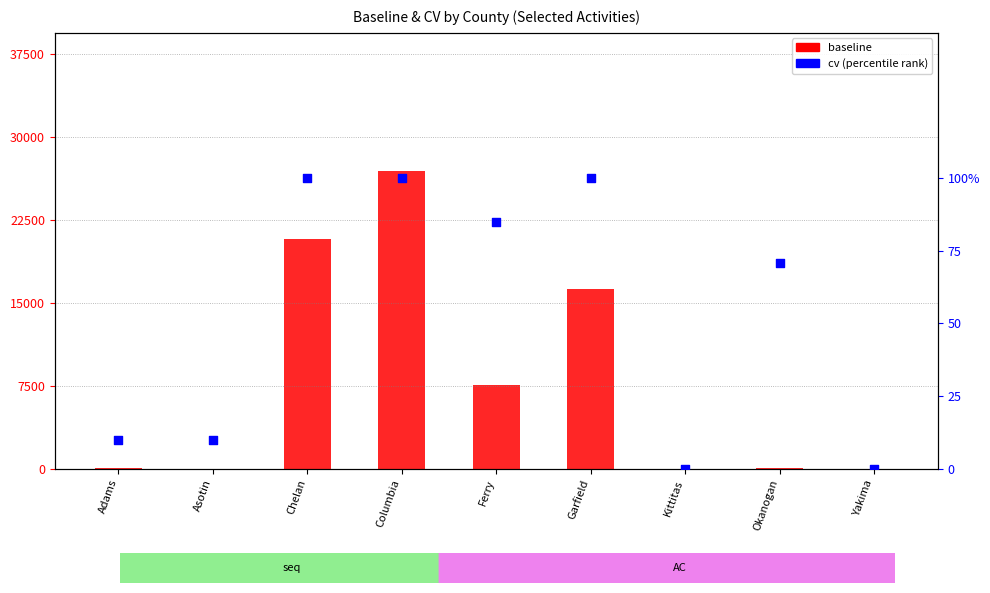

Which series reaches the maximum Y coordinate?

baseline